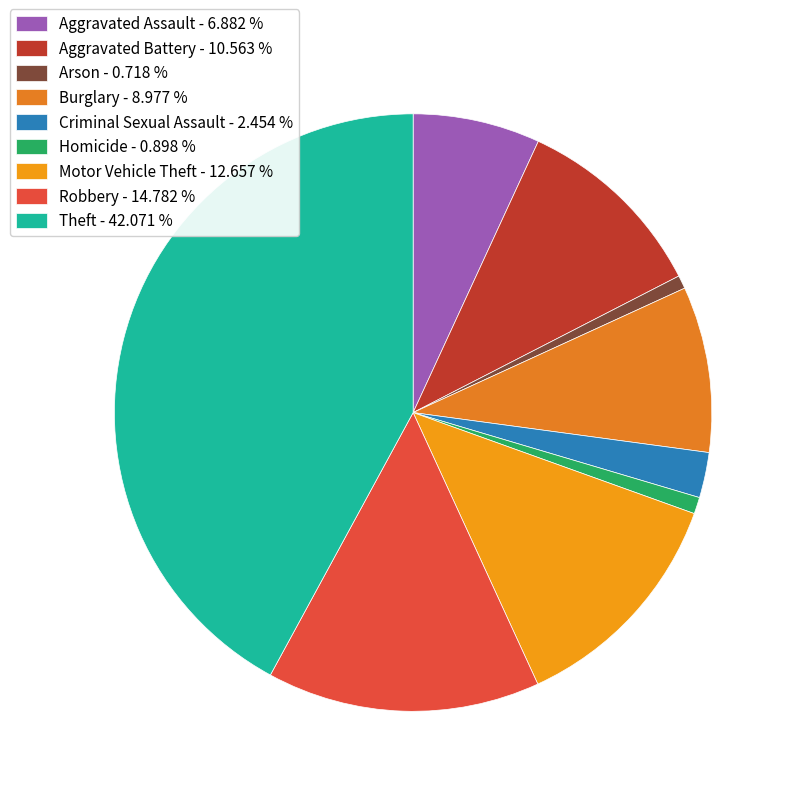

Do Theft and Arson together represent more than half of the pie?

No